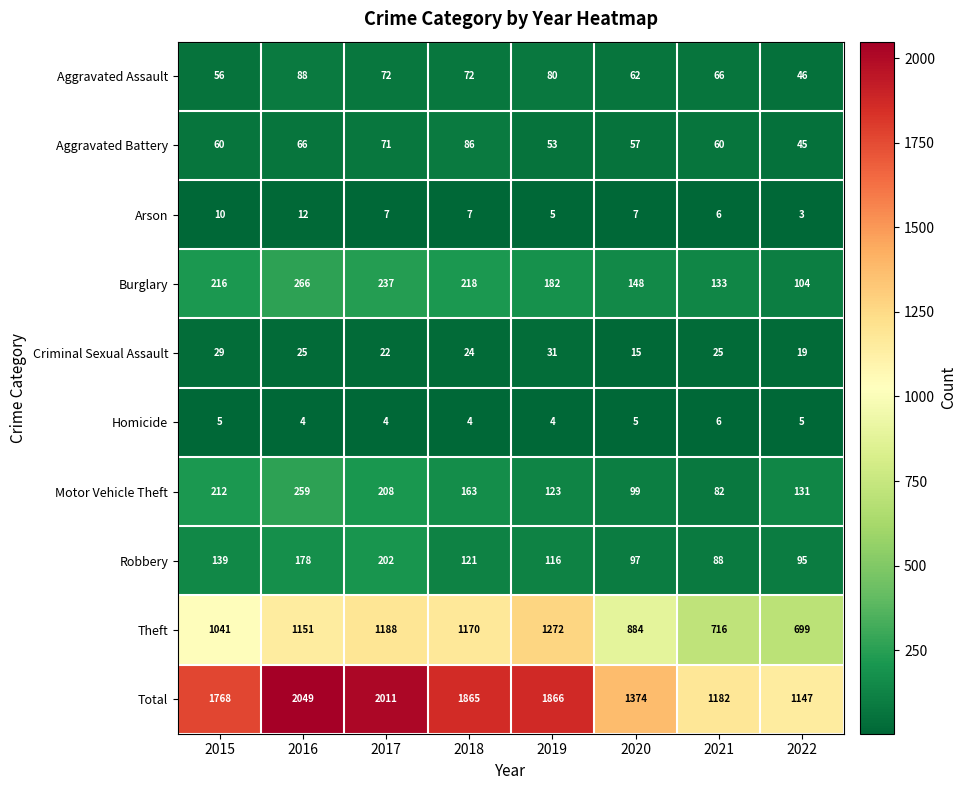

Which series has the largest total across all categories?

Total